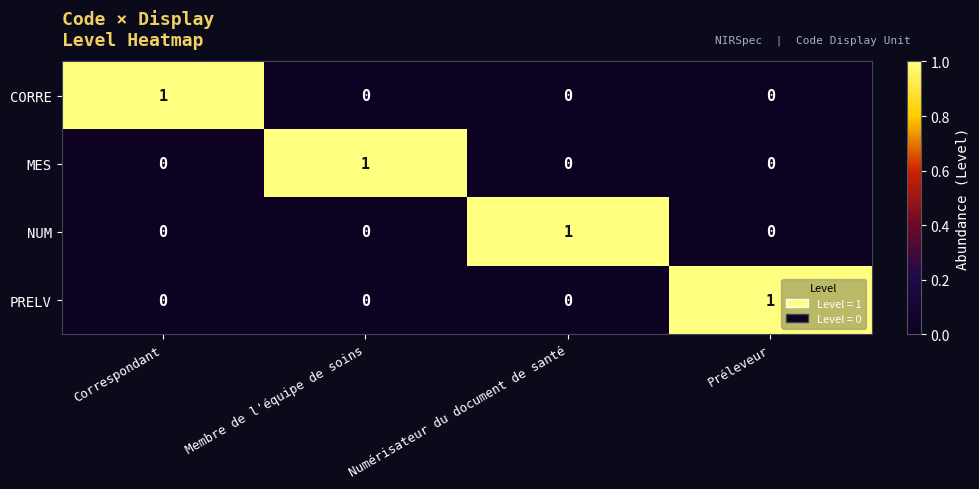

Reading right to left, what are all the values shown in this chart?

CORRE: Préleveur=0	Numérisateur du document de santé=0	Membre de l'équipe de soins=0	Correspondant=1
MES: Préleveur=0	Numérisateur du document de santé=0	Membre de l'équipe de soins=1	Correspondant=0
NUM: Préleveur=0	Numérisateur du document de santé=1	Membre de l'équipe de soins=0	Correspondant=0
PRELV: Préleveur=1	Numérisateur du document de santé=0	Membre de l'équipe de soins=0	Correspondant=0